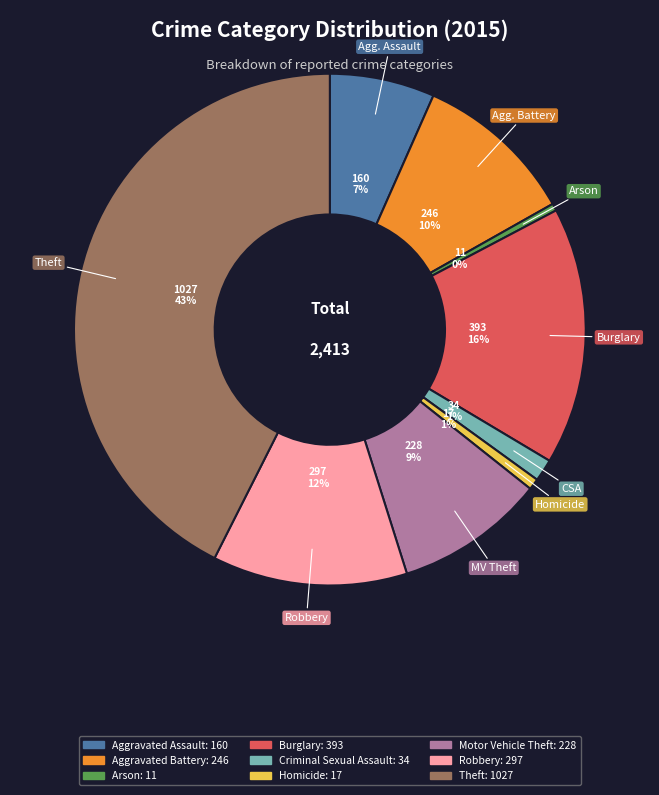

Approximately how many times larger is the value at Motor Vehicle Theft compared to Aggravated Battery?

0.9